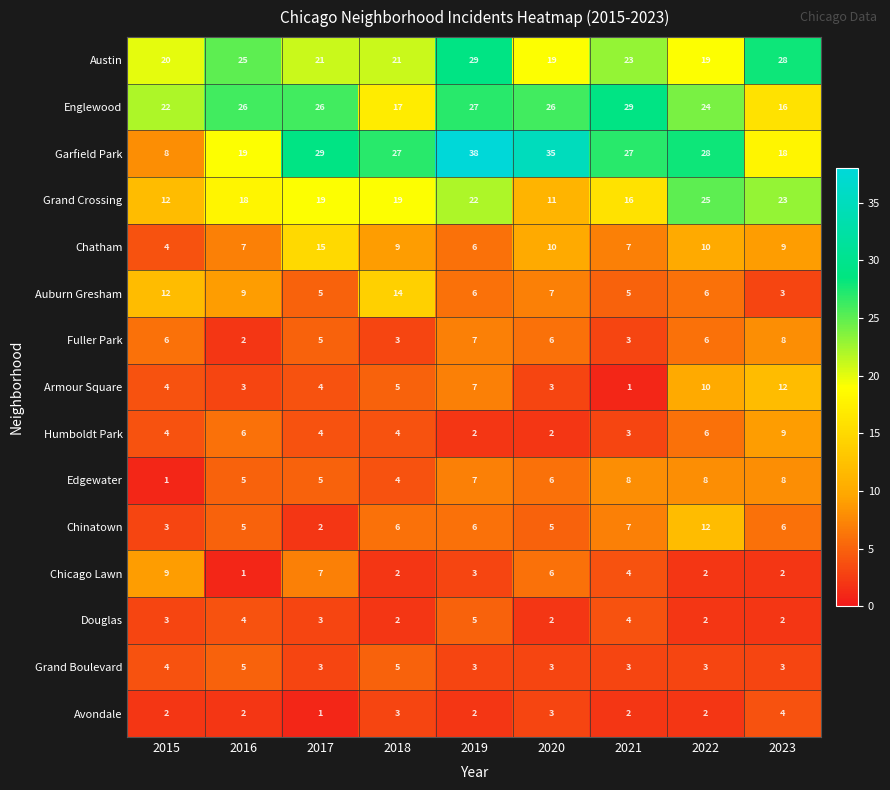

What is the total value across all series at 2021?

142